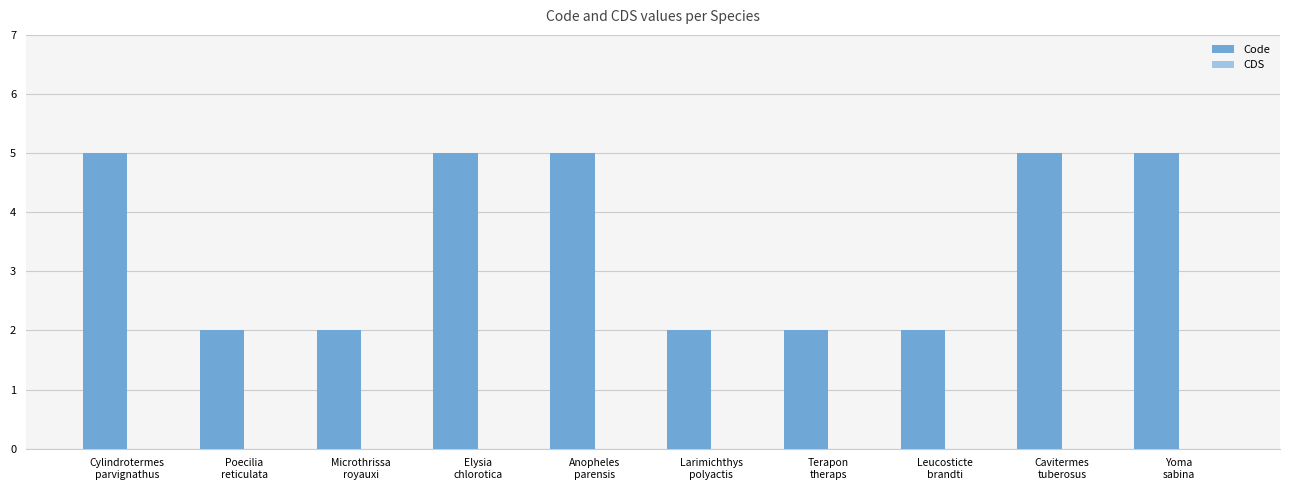

What is the value of the 4th bar from the left?

5